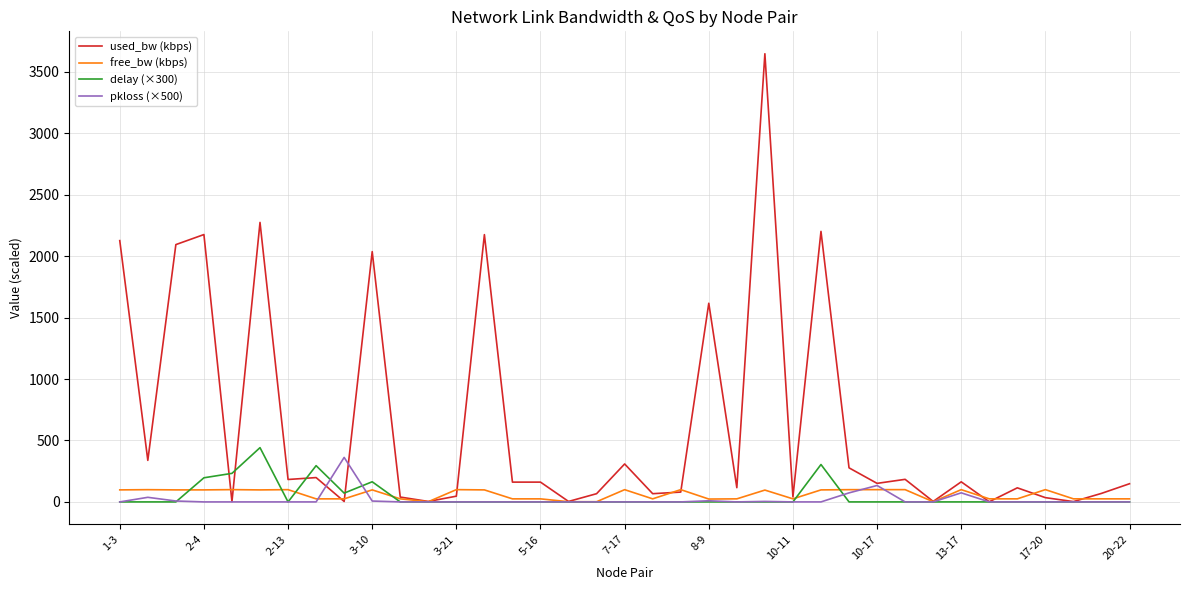

Which series has the largest range (max minus min)?

used_bw (kbps)